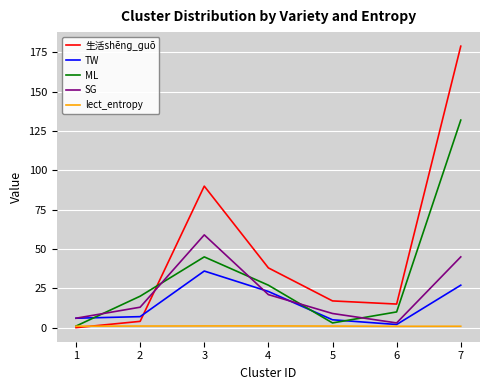

Which series has the widest spread of values?

生活shēnɡ_ɡuō